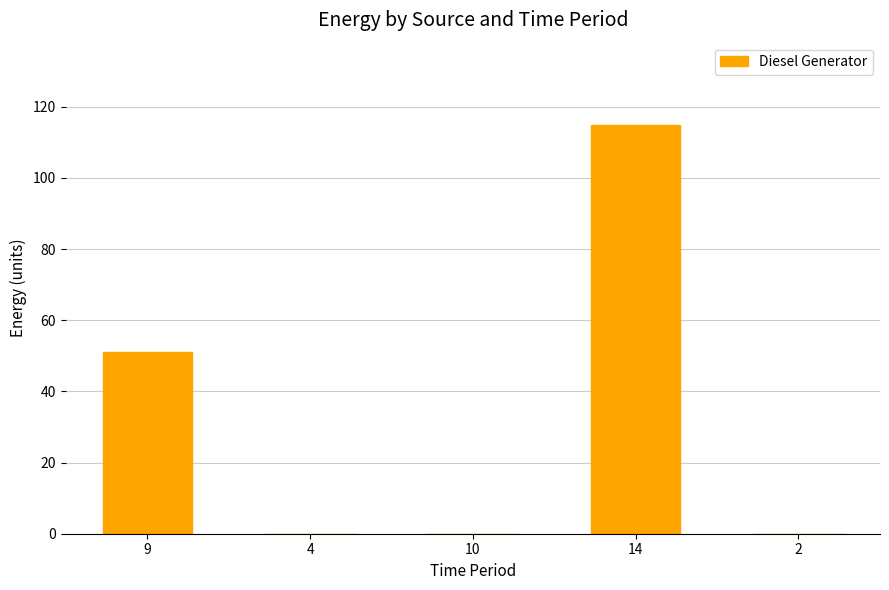

Reading left to right, what are all the values shown in this chart?

9=51	4=0	10=0	14=115	2=0